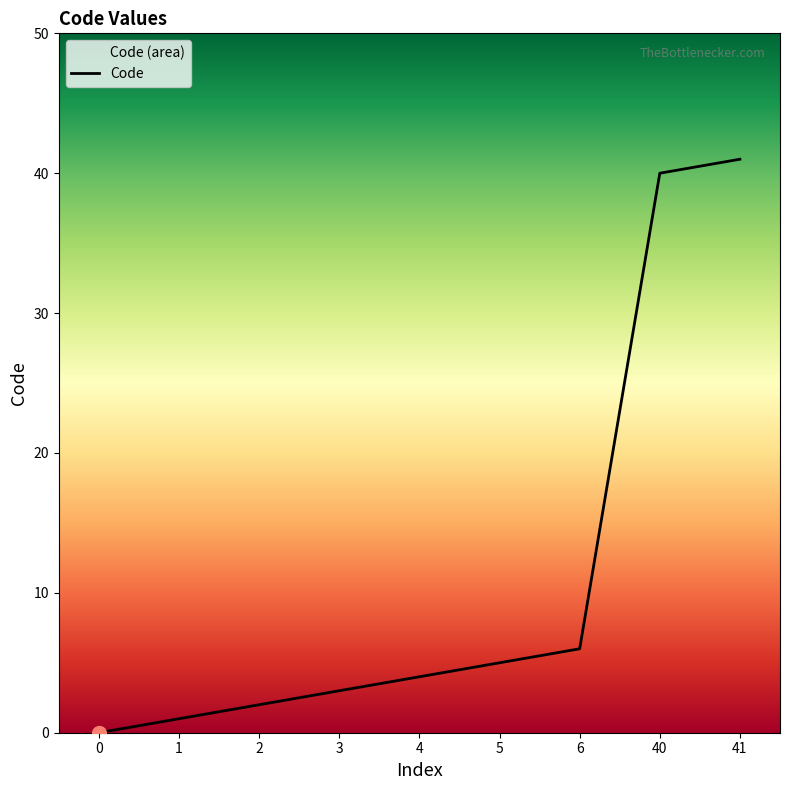

What is the average value?

11